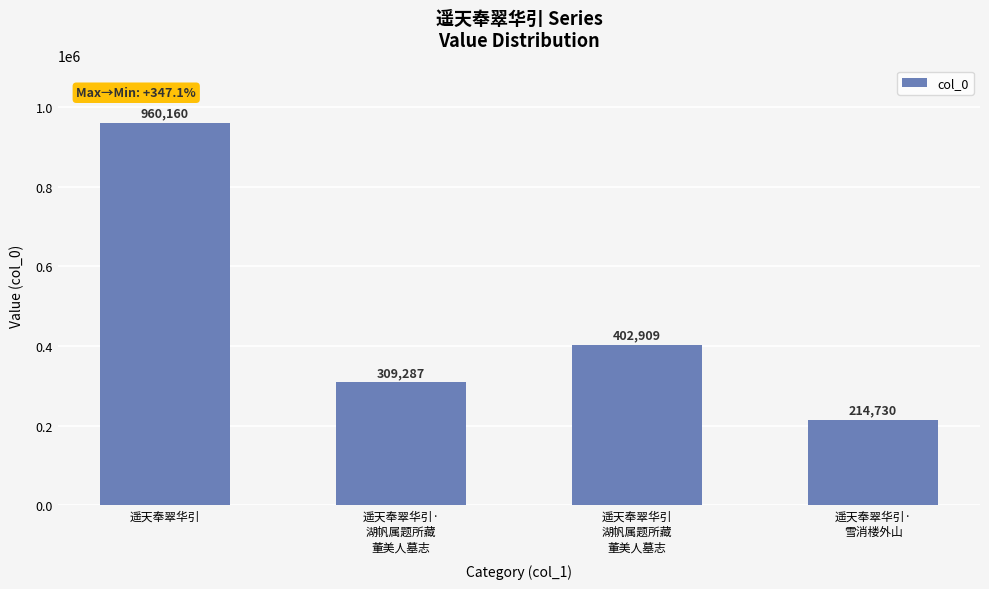

How many bars are there in total?

4